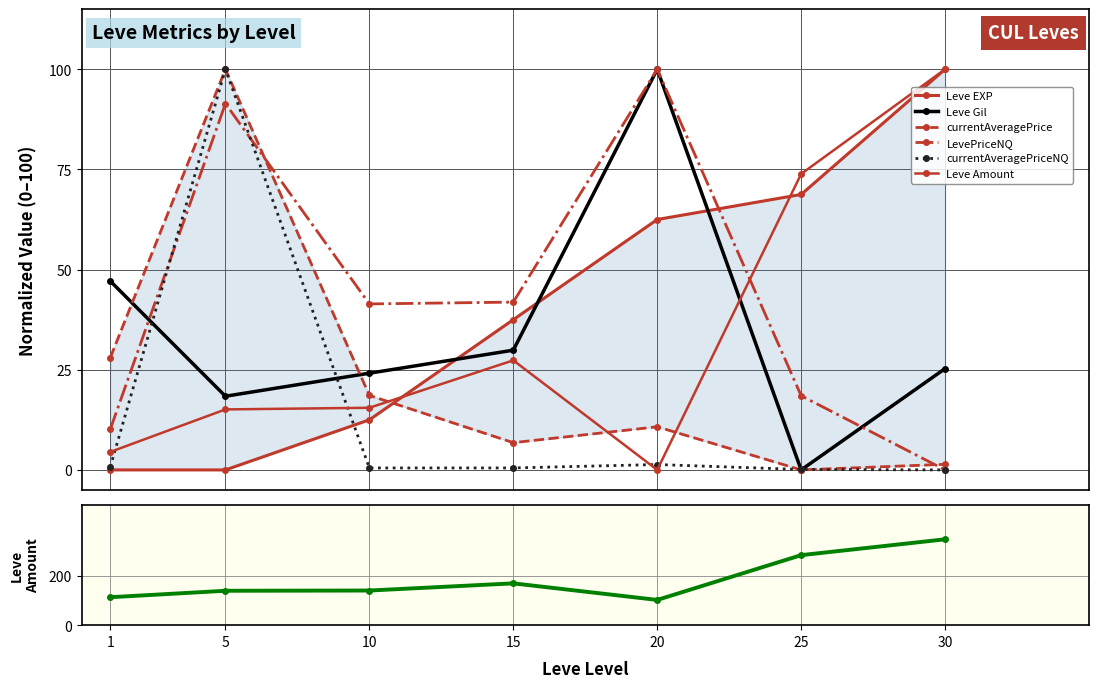

At which label does Leve EXP first exceed 37?

15